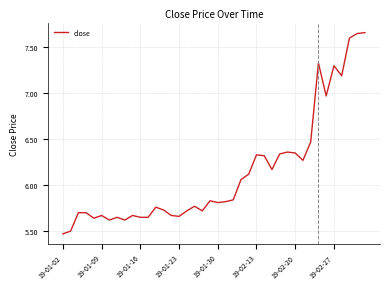

Is it true that the value at 19-01-02 is 9.8?

False